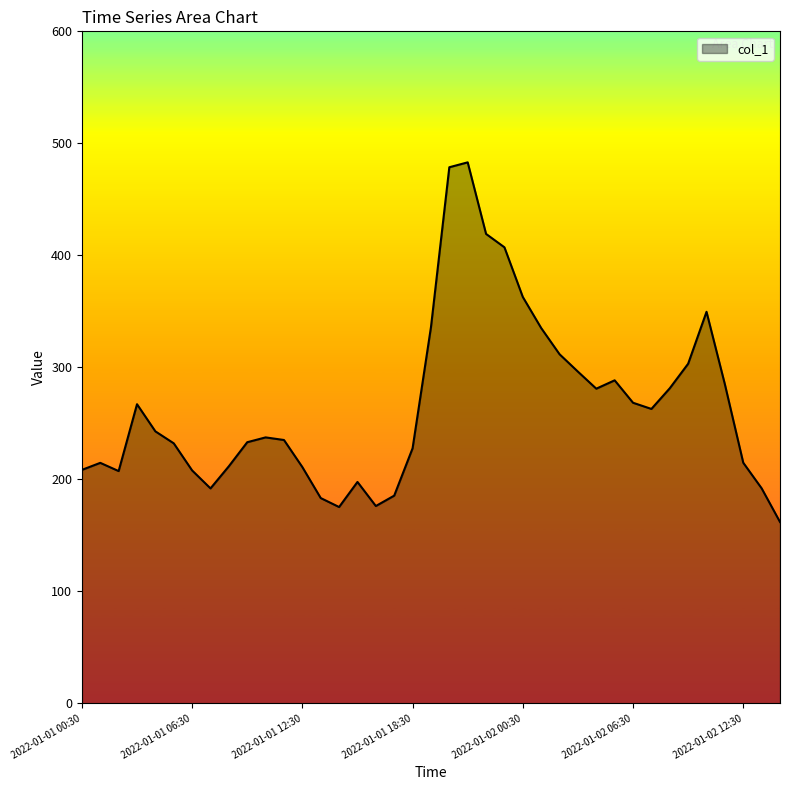

What is the smallest value displayed?

162.0